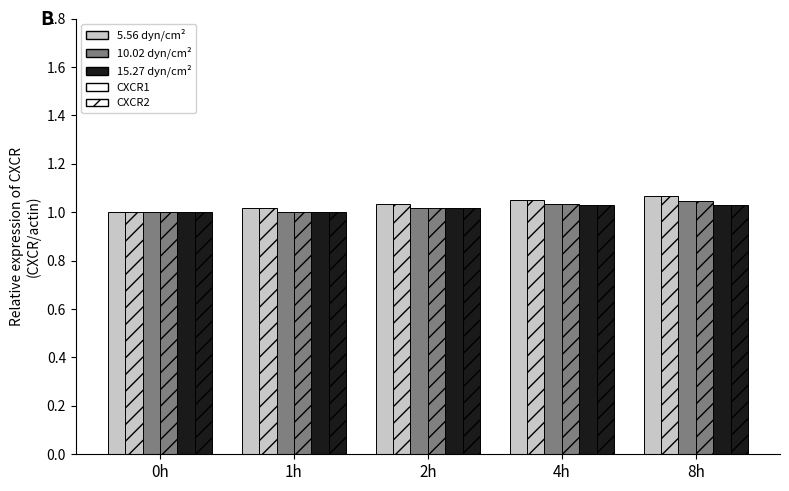

Reading left to right, list all the values displayed in this chart.

5.56 CXCR1: 1.0	1.0	1.0	1.0	1.1
5.56 CXCR2: 1.0	1.0	1.0	1.0	1.1
10.02 CXCR1: 1.0	1.0	1.0	1.0	1.0
10.02 CXCR2: 1.0	1.0	1.0	1.0	1.0
15.27 CXCR1: 1.0	1.0	1.0	1.0	1.0
15.27 CXCR2: 1.0	1.0	1.0	1.0	1.0